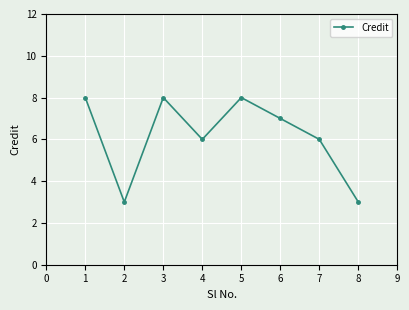

Reading left to right, extract all data points from this chart.

8	3	8	6	8	7	6	3